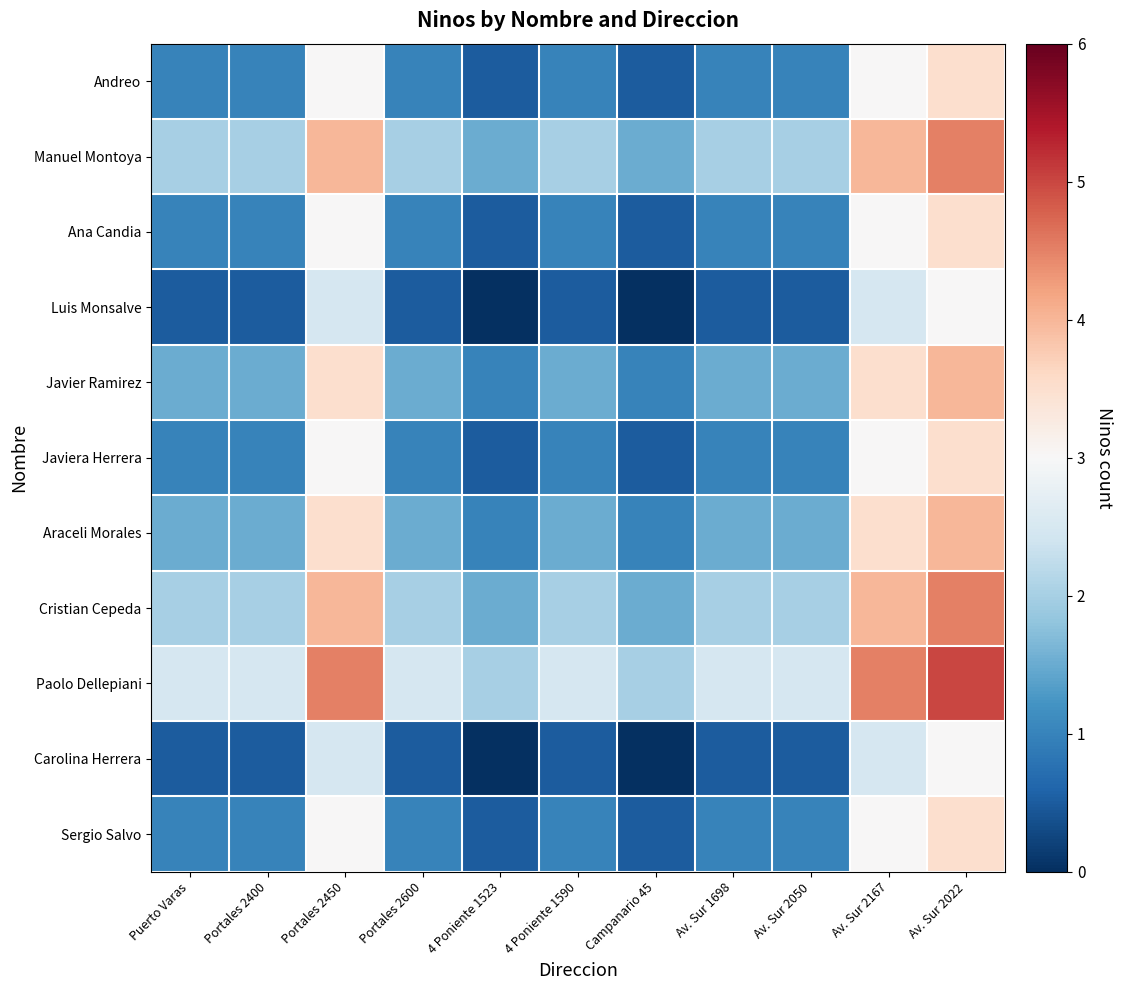

Which series has the largest total across all categories?

Paolo Dellepiani